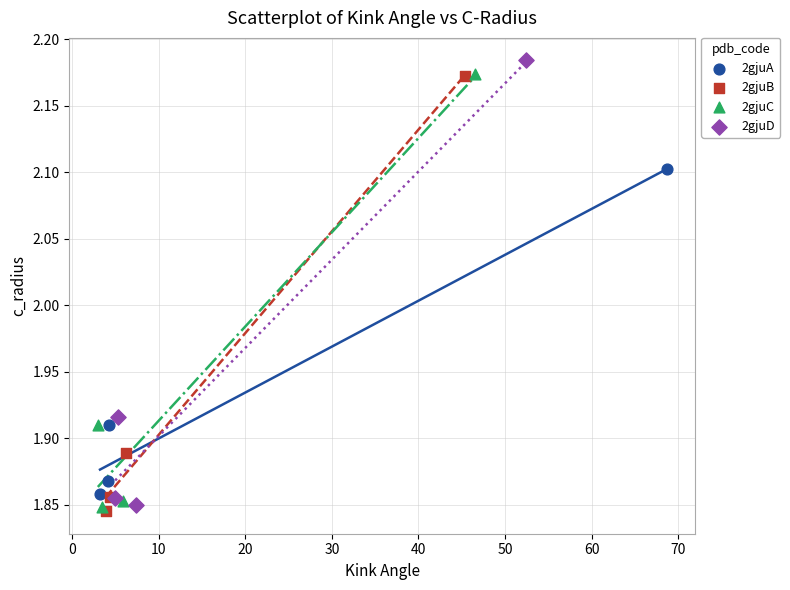

Which series has the widest spread of Y values?

2gjuD